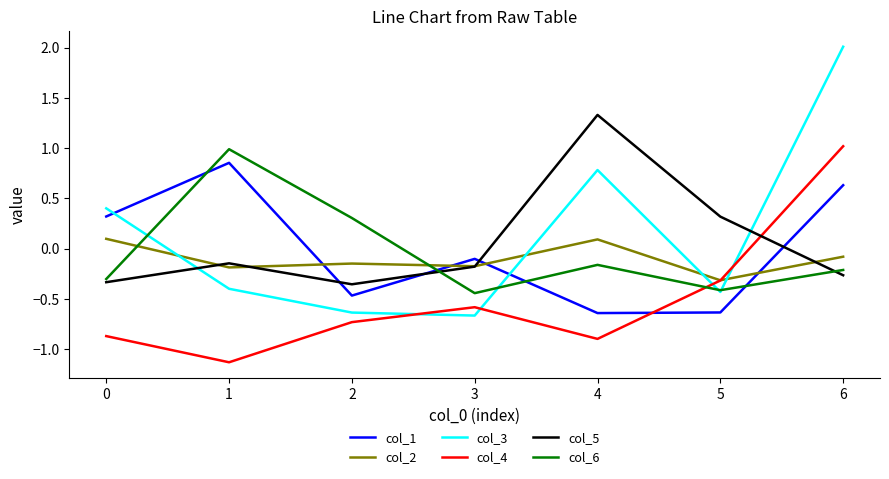

Which series has the widest spread of values?

col_3